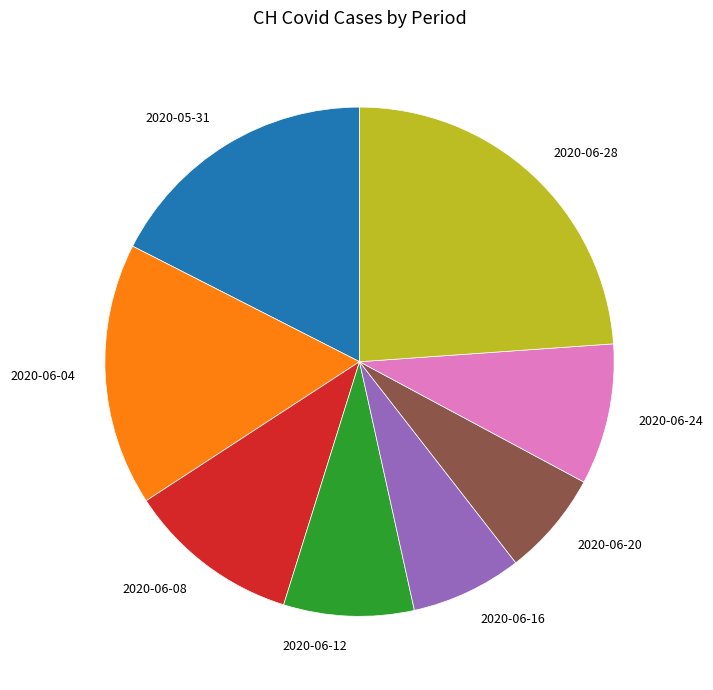

What is the ratio of the value at 2020-05-31 to the value at 2020-06-08?

1.6